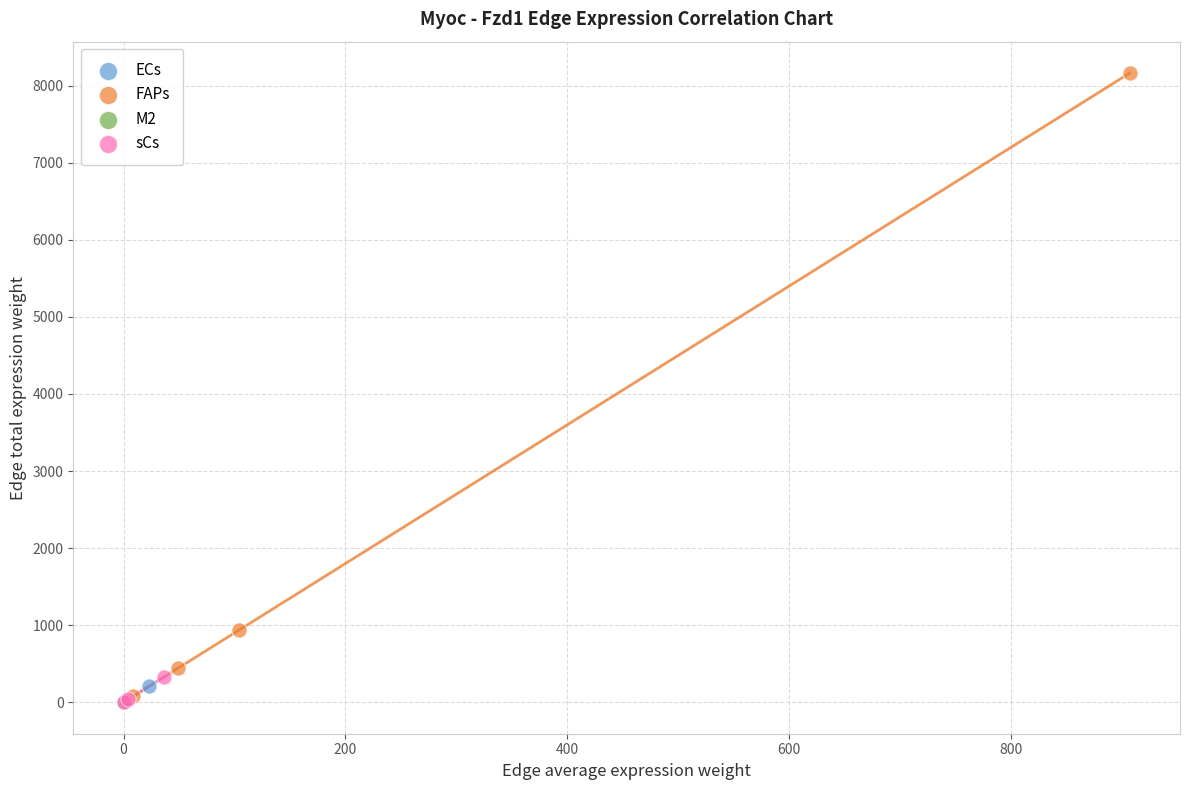

Which series has the largest Y range (max minus min)?

FAPs